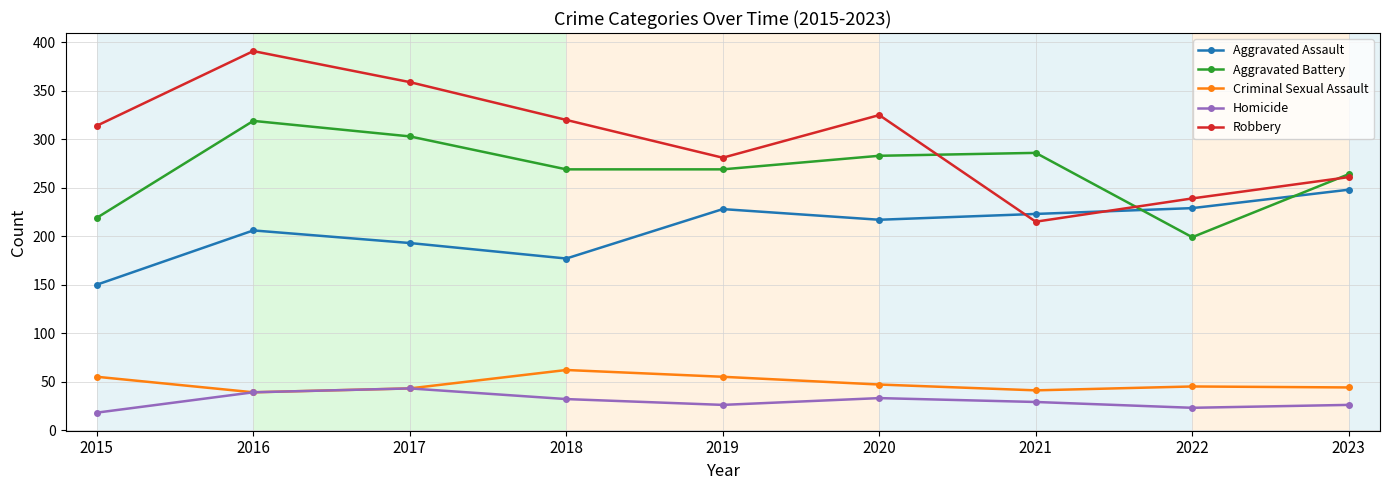

What is the value of the Aggravated Assault point at the 8th from the left?

229